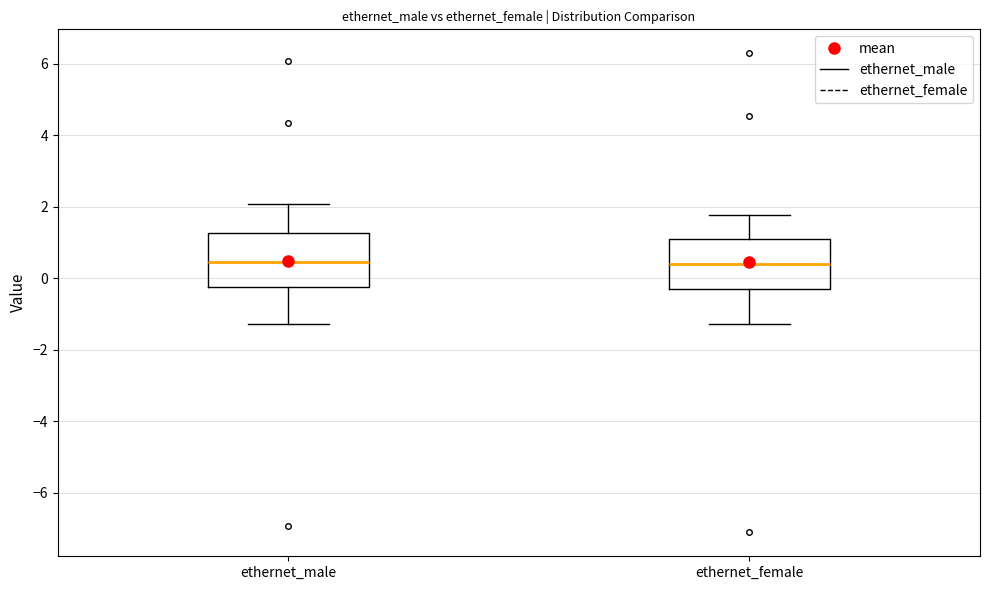

Reading left to right, transcribe this box plot: for each box, give where its median line is, the range the box spans, and where its two whiskers end, as read against the y-axis. The values are not printed on the chart, so give them approximately, as read against the axis.

ethernet_male: median 0.4, box -0.2 to 1.2, whiskers -1.2 to 2.0
ethernet_female: median 0.4, box -0.4 to 1.2, whiskers -1.2 to 1.8